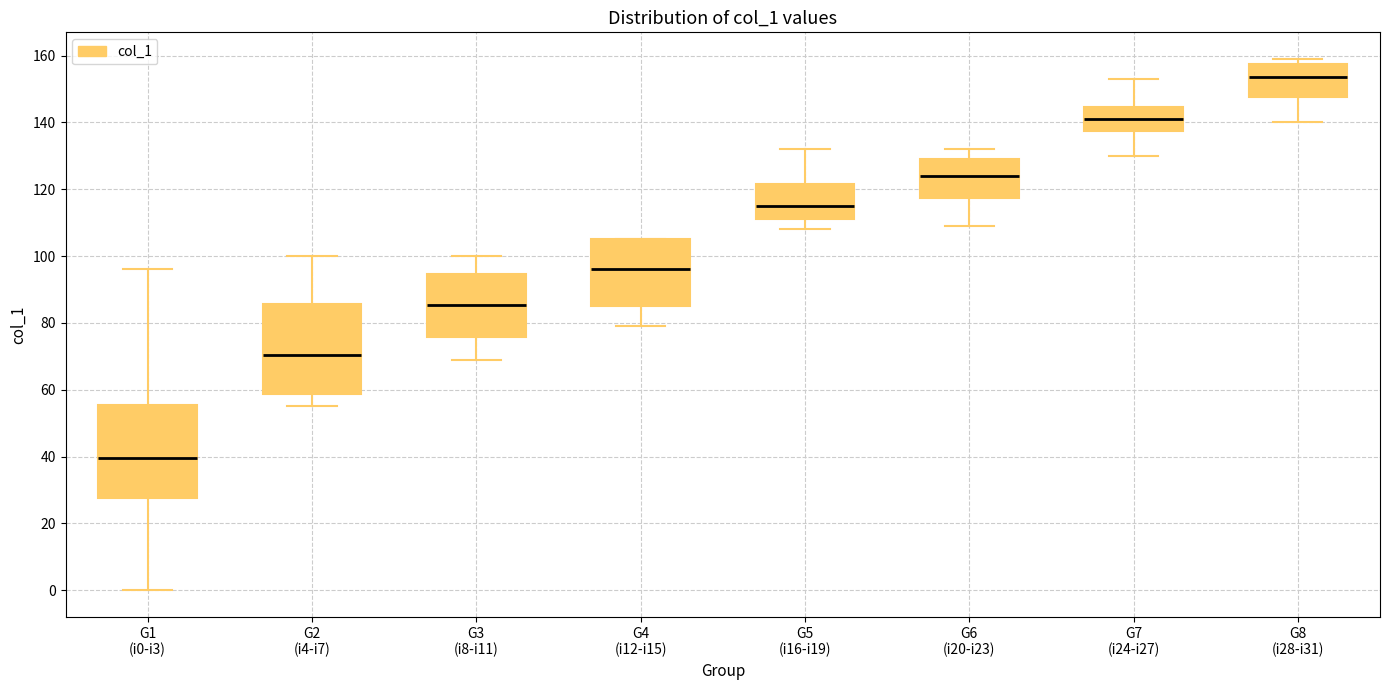

Which box's median line is the lowest?

G1 (i0-i3)